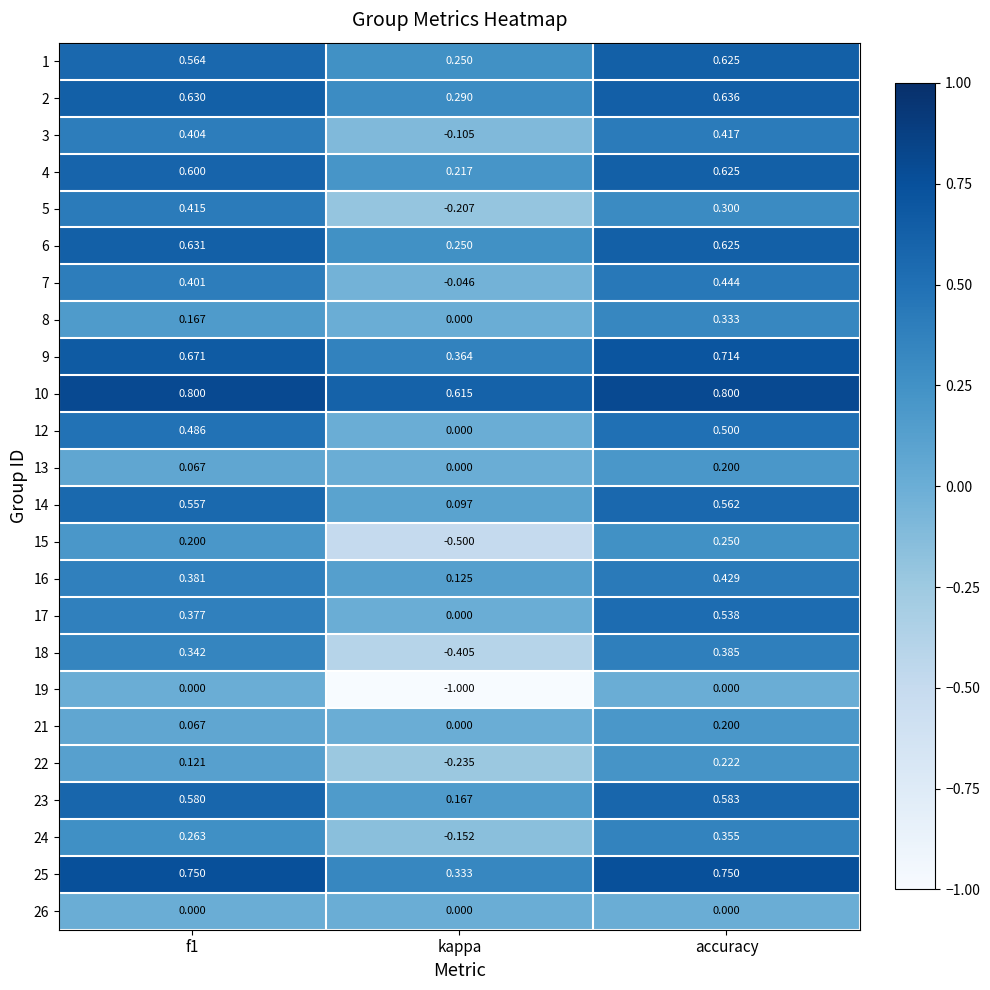

At which label does 3 reach its minimum?

kappa